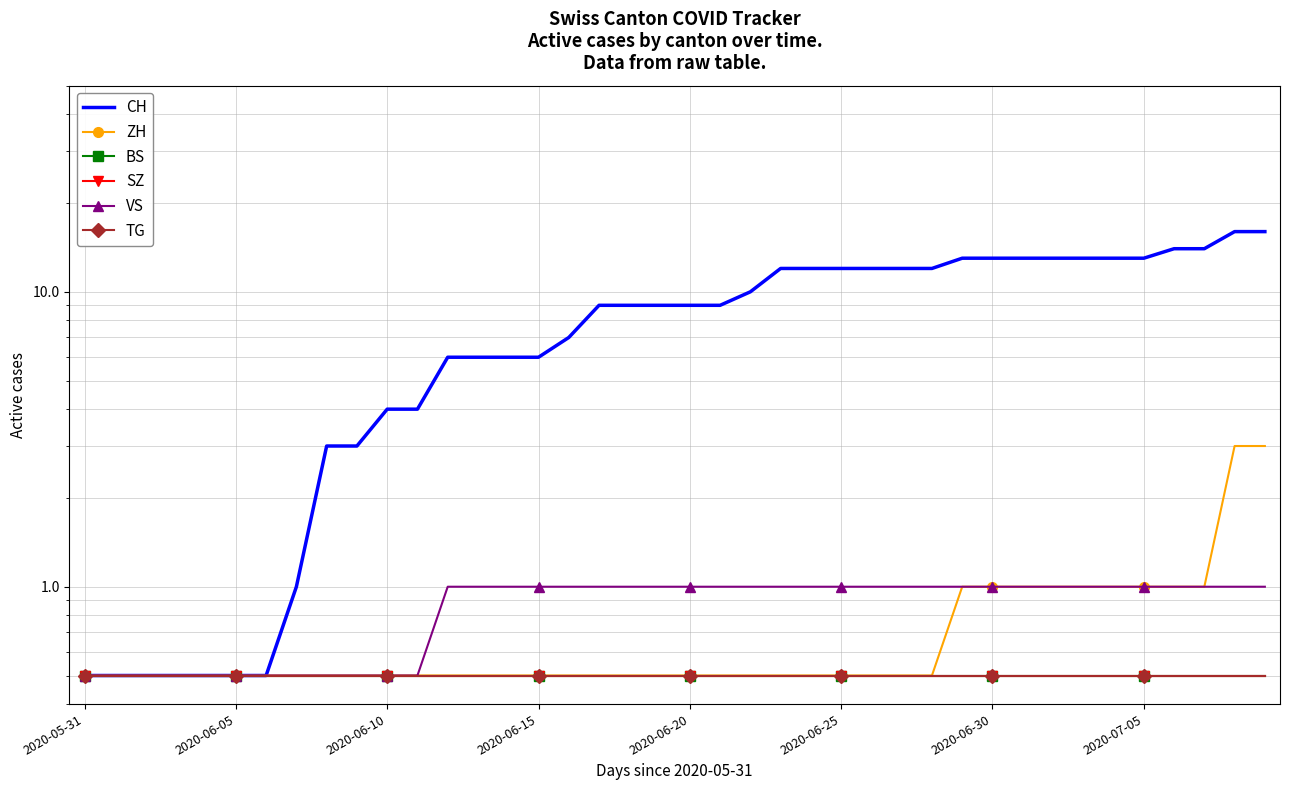

Between 2020-05-31 and 2020-07-05, which series saw the biggest shift?

CH